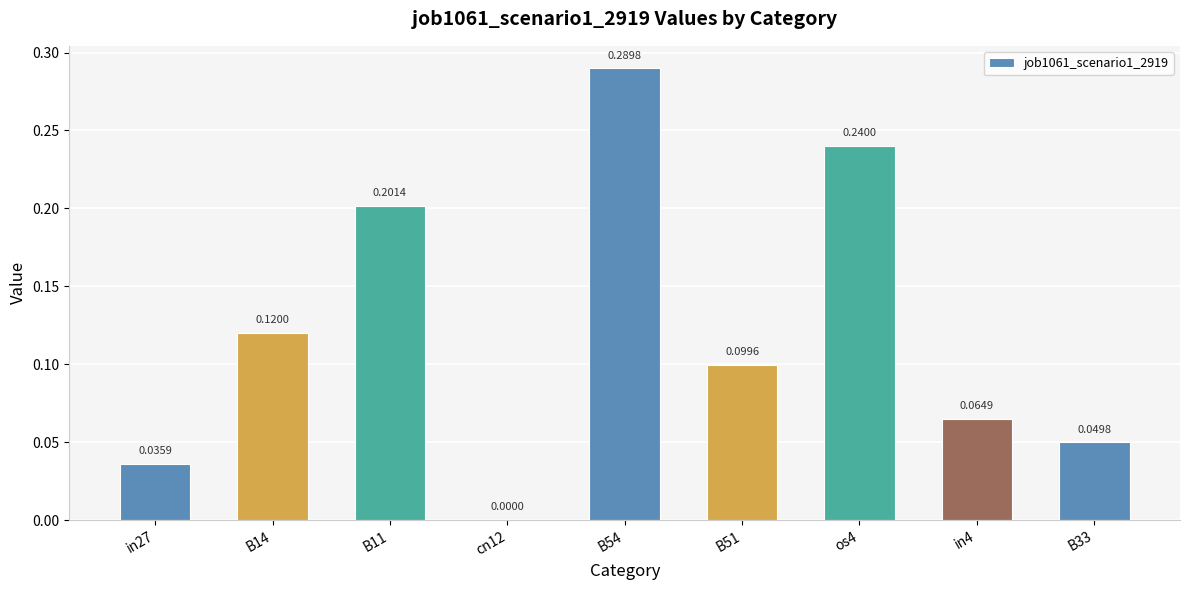

How many values are between 0 and 1?

9